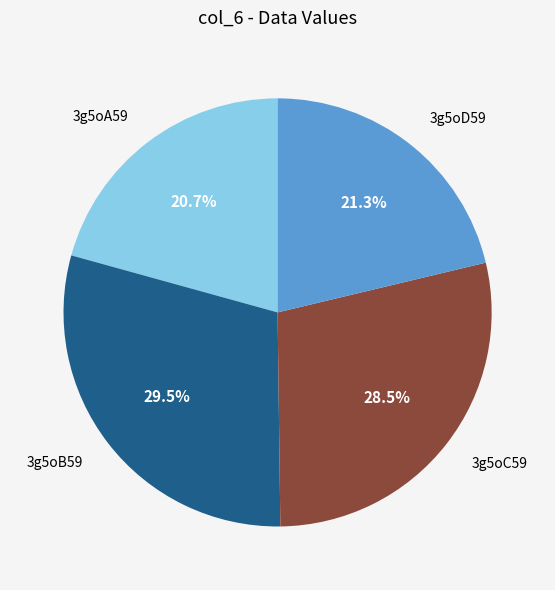

Rank the categories by value from highest to lowest.

3g5oB59, 3g5oC59, 3g5oD59, 3g5oA59